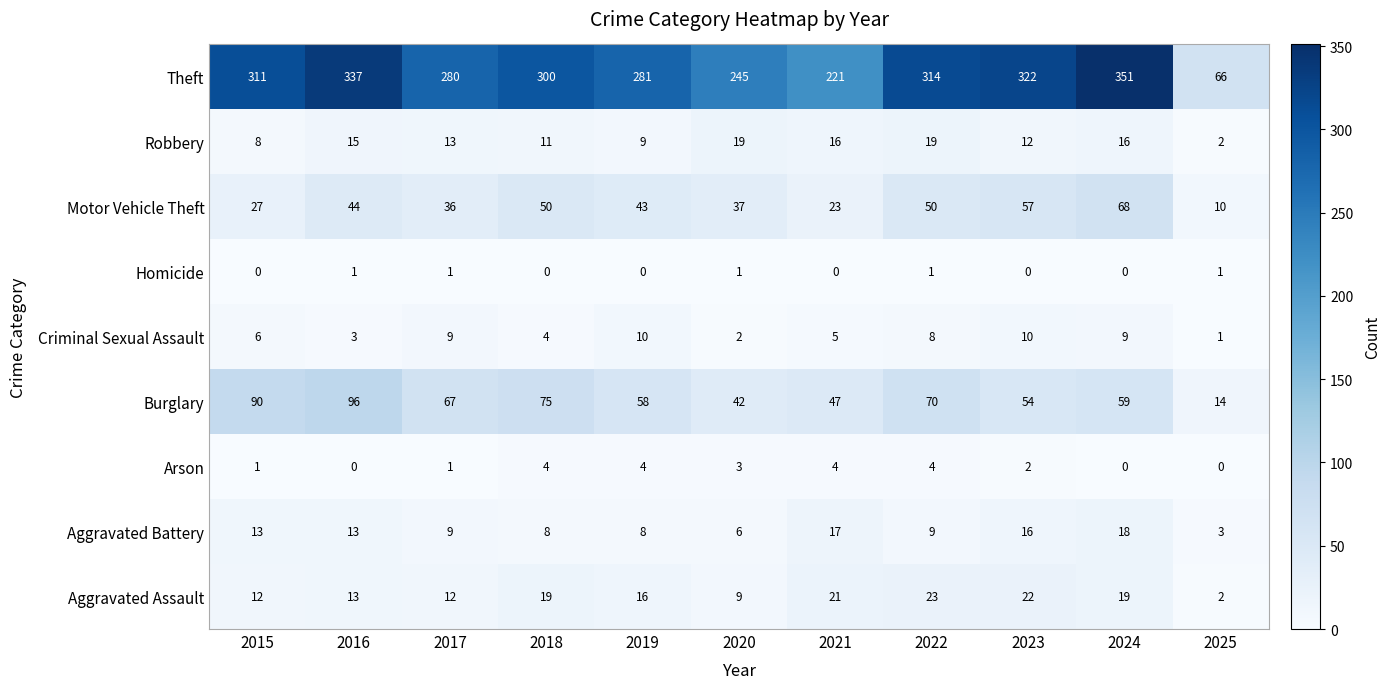

List the series in order of their peak value, highest first.

Theft, Burglary, Motor Vehicle Theft, Aggravated Assault, Robbery, Aggravated Battery, Criminal Sexual Assault, Arson, Homicide